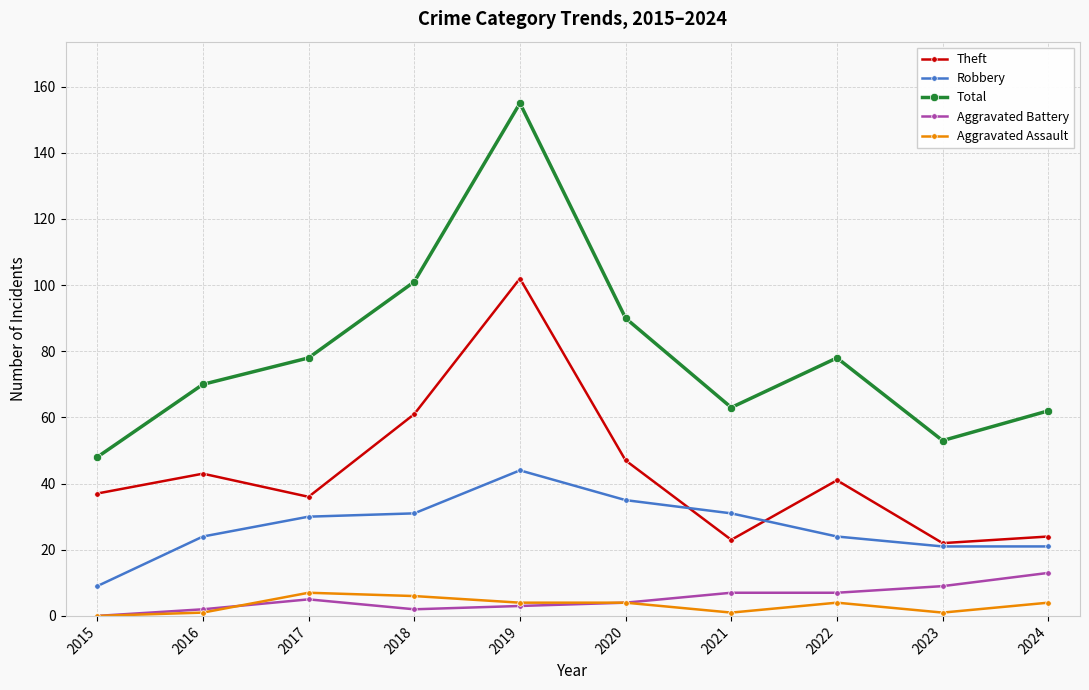

At how many categories does at least one series exceed 11?

10